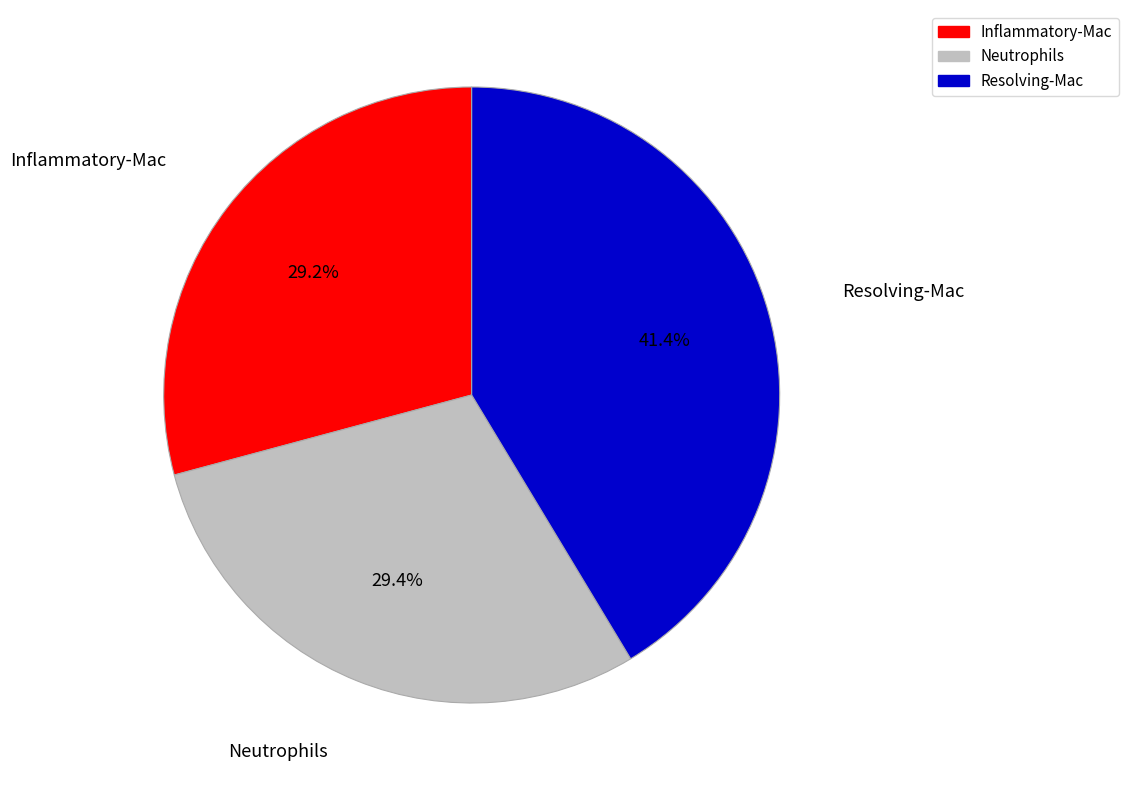

Which has a higher value, Resolving-Mac or Neutrophils?

Resolving-Mac